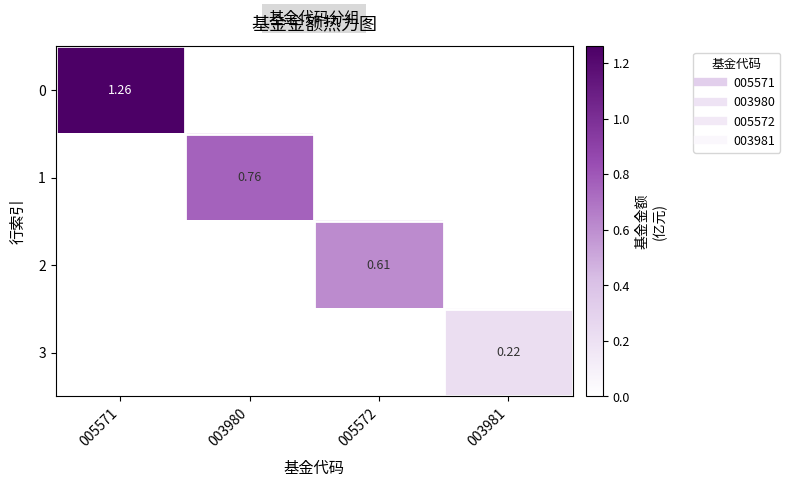

How many data points in 1 are above 0?

1